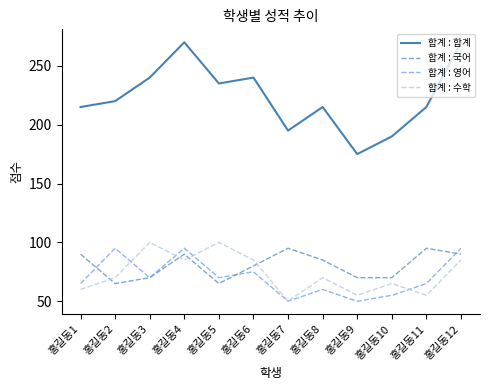

In 합계 : 영어, how many points are lower than both neighbors (excluding endpoints)?

4